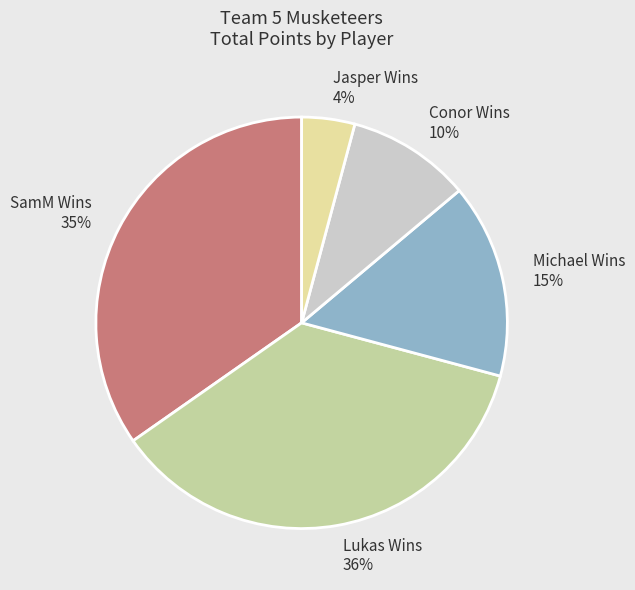

True or false: Jasper Wins accounts for 13% of the total.

False